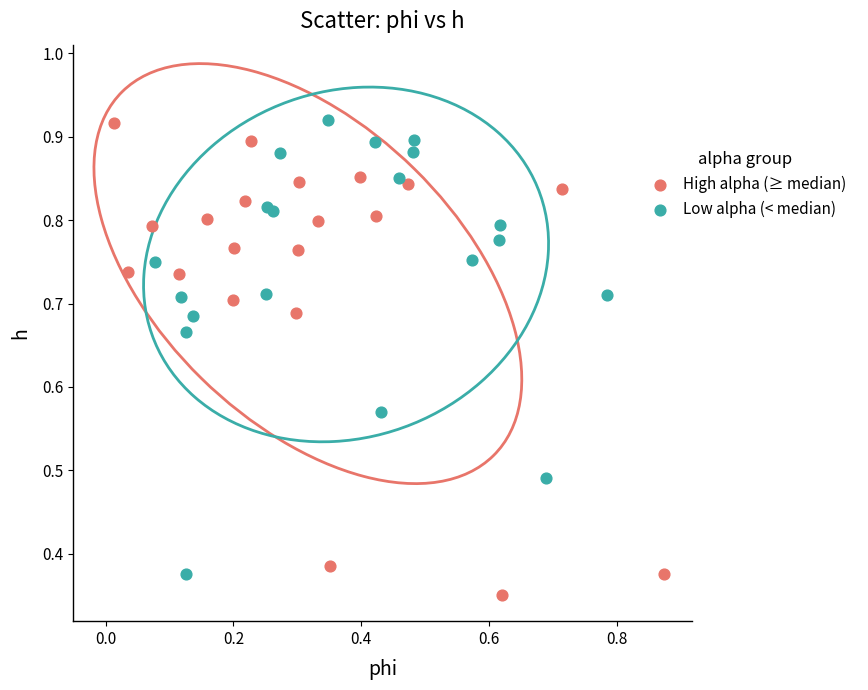

Which series has the largest Y range (max minus min)?

High alpha (≥ median)